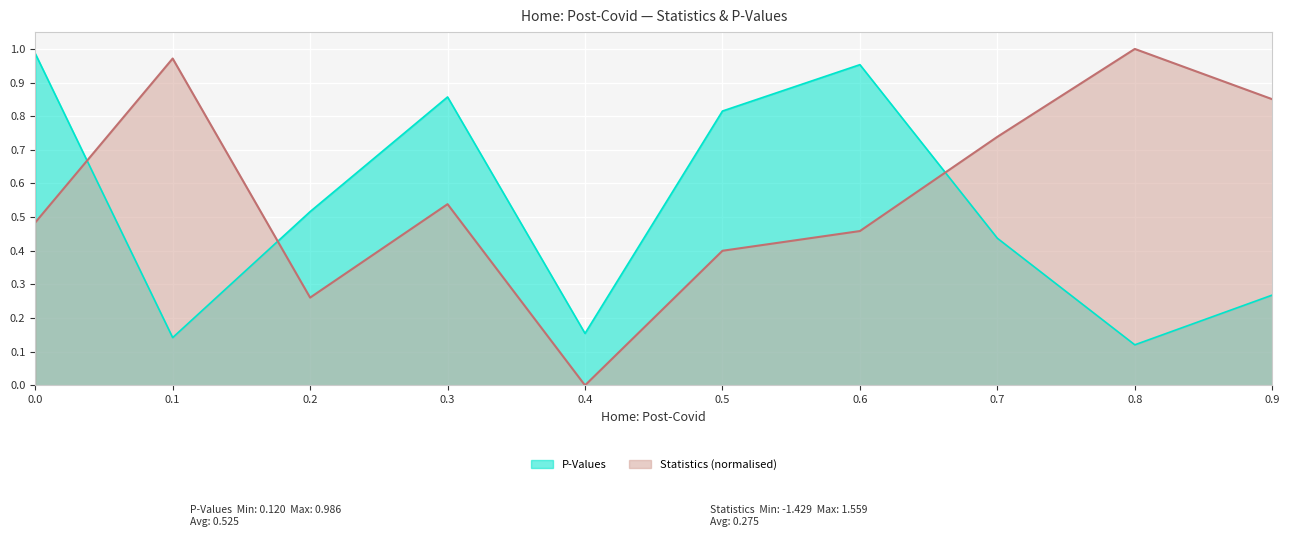

How many series are shown in this chart?

2